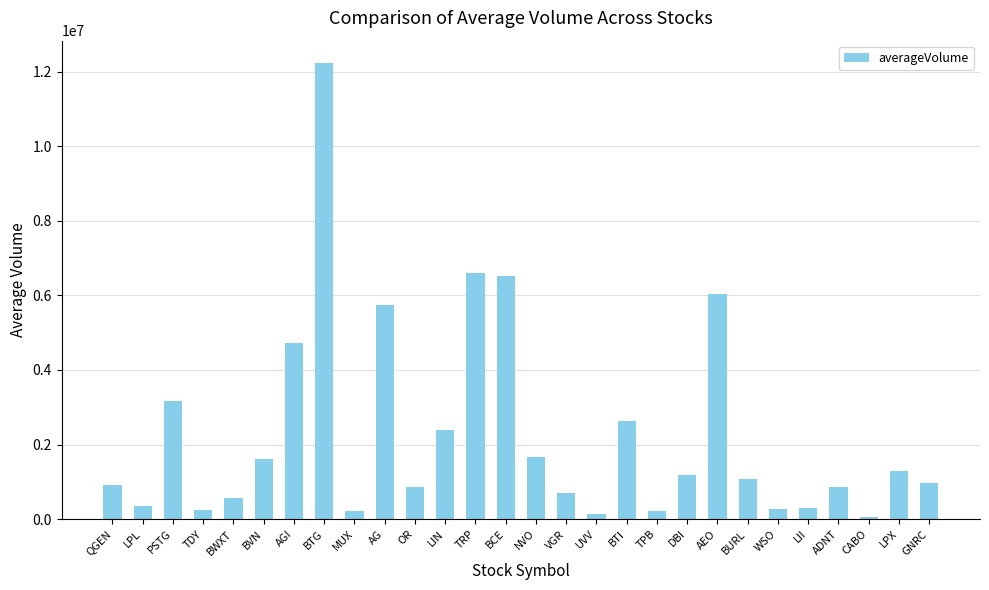

How many categories are shown in the chart?

28